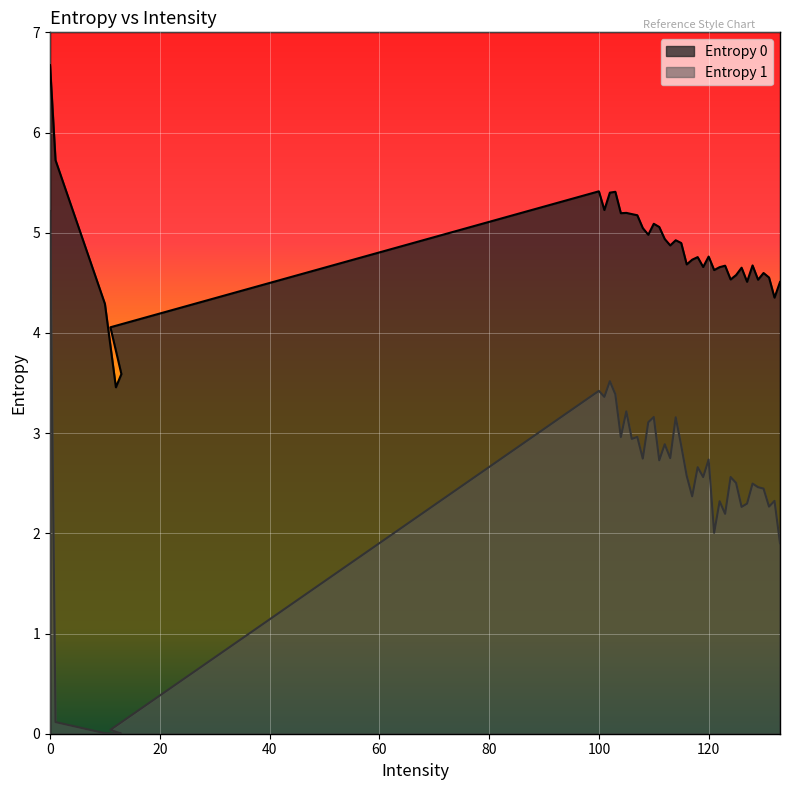

How many values in the Entropy 1 series exceed 2?

34